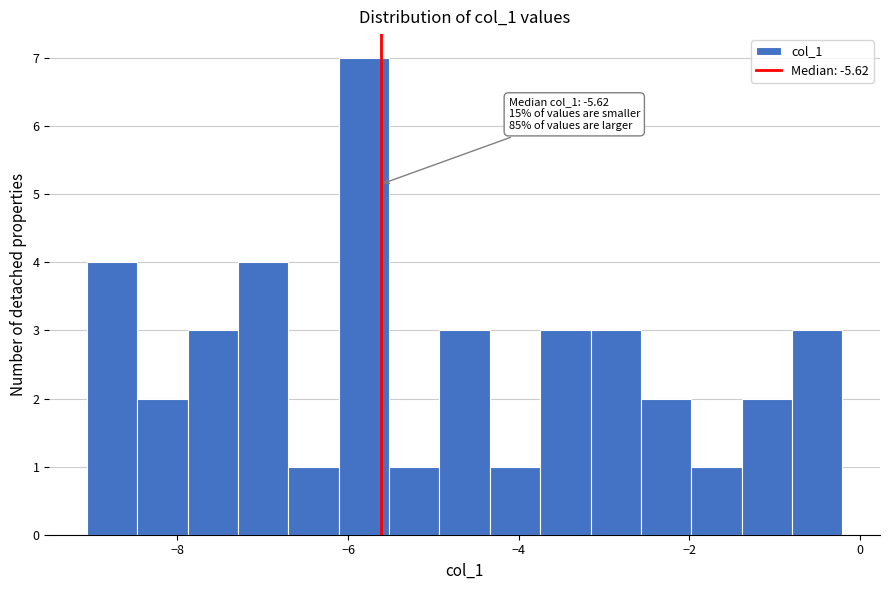

Read against the x-axis, roughly where is the centre of the tallest bar?

-5.8